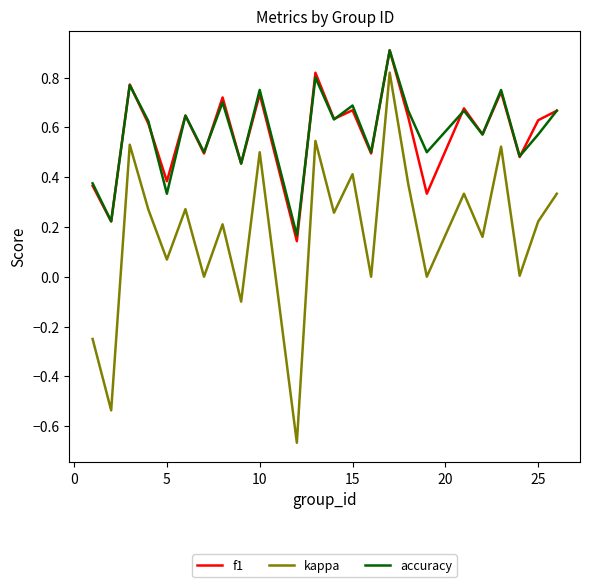

True or false: accuracy has more than 0 interior local peaks.

True